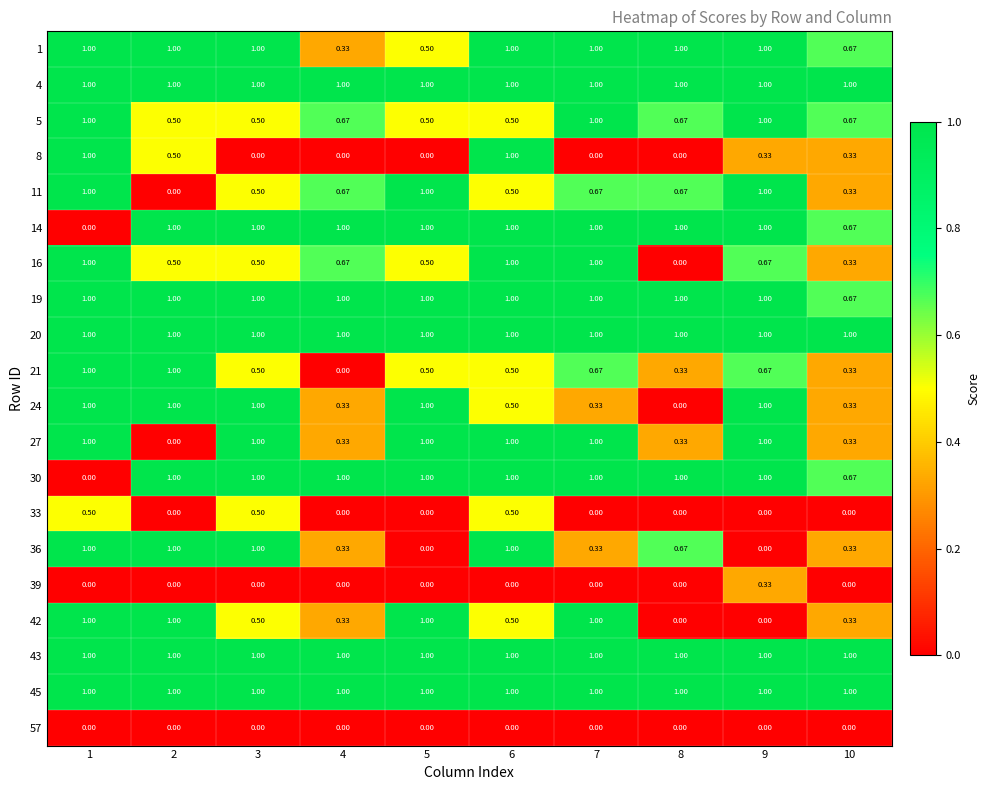

At how many categories does at least one series exceed 0?

10